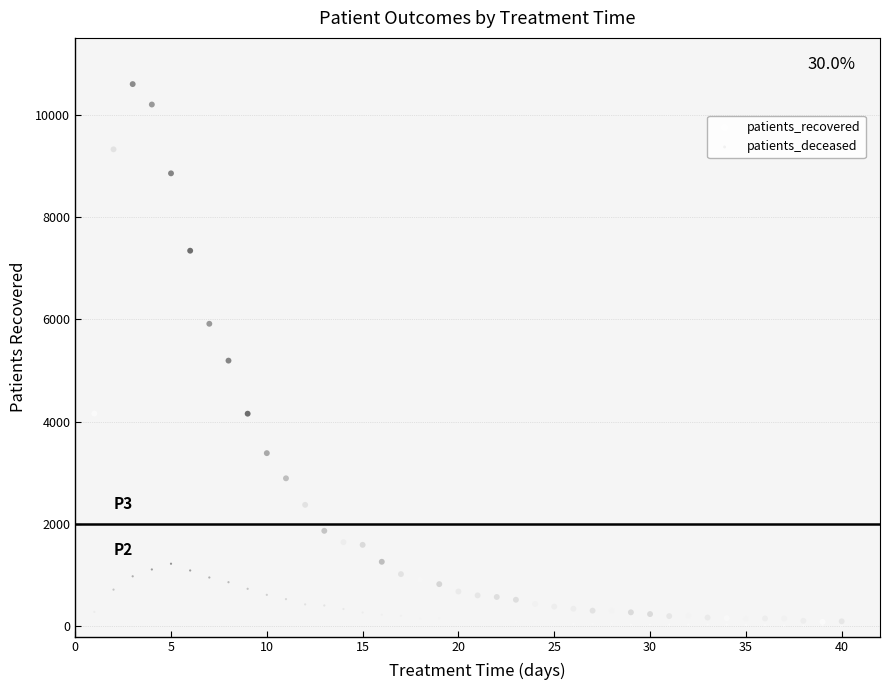

Which series contains the highest Y value?

patients_recovered